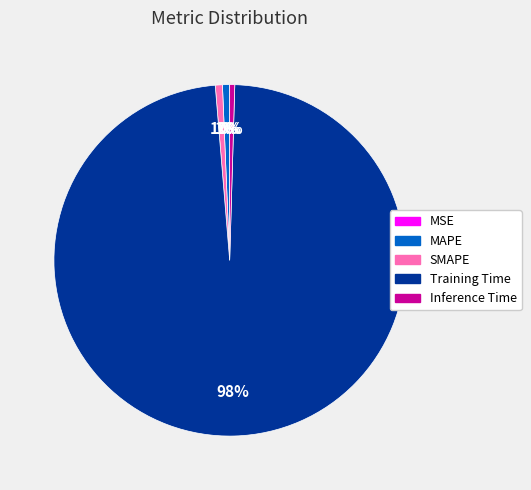

What is the largest slice in the pie chart?

Training Time